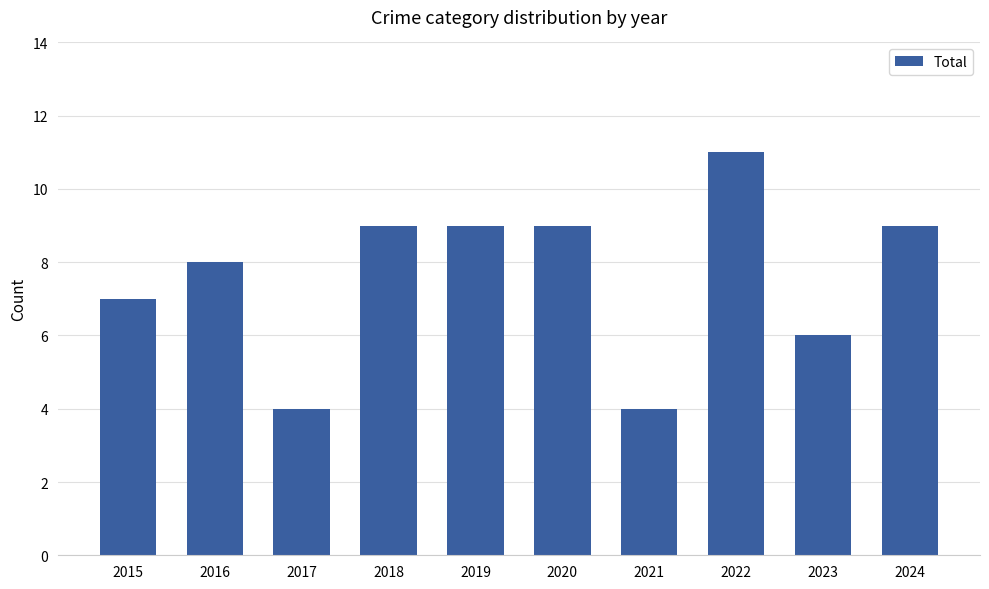

What is the difference between the second highest and second lowest values?

5